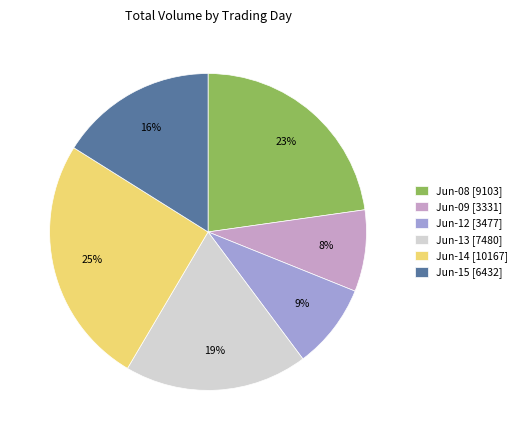

To the nearest percent, what percentage of the pie is Jun-14 [10167]?

25%